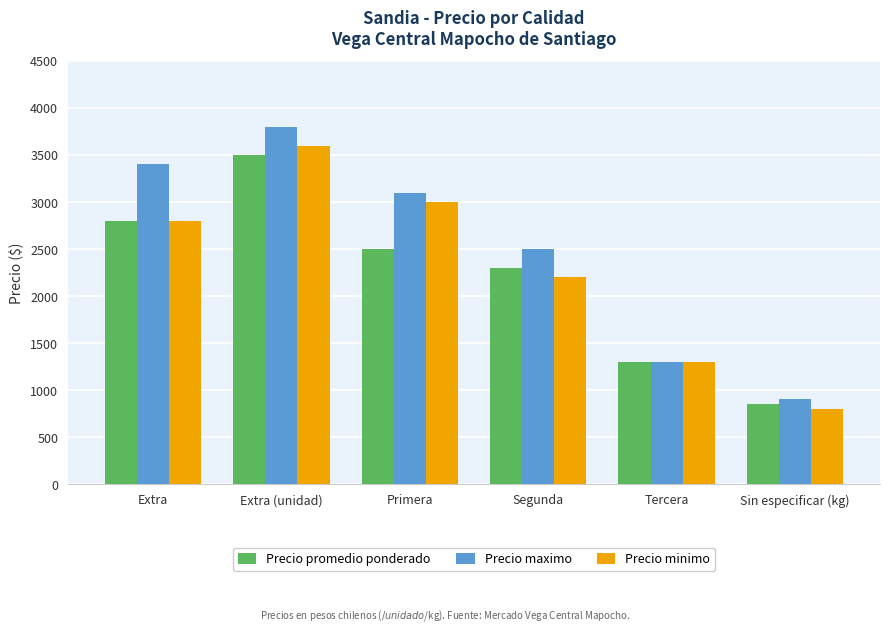

Which series has the widest spread of values?

Precio maximo